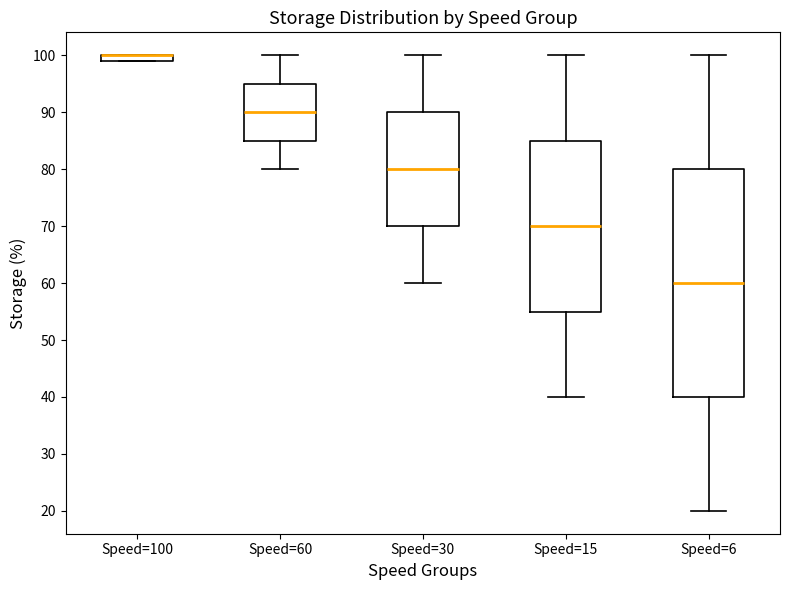

Comparing the boxes themselves (not the whiskers), which one is the tallest?

Speed=6